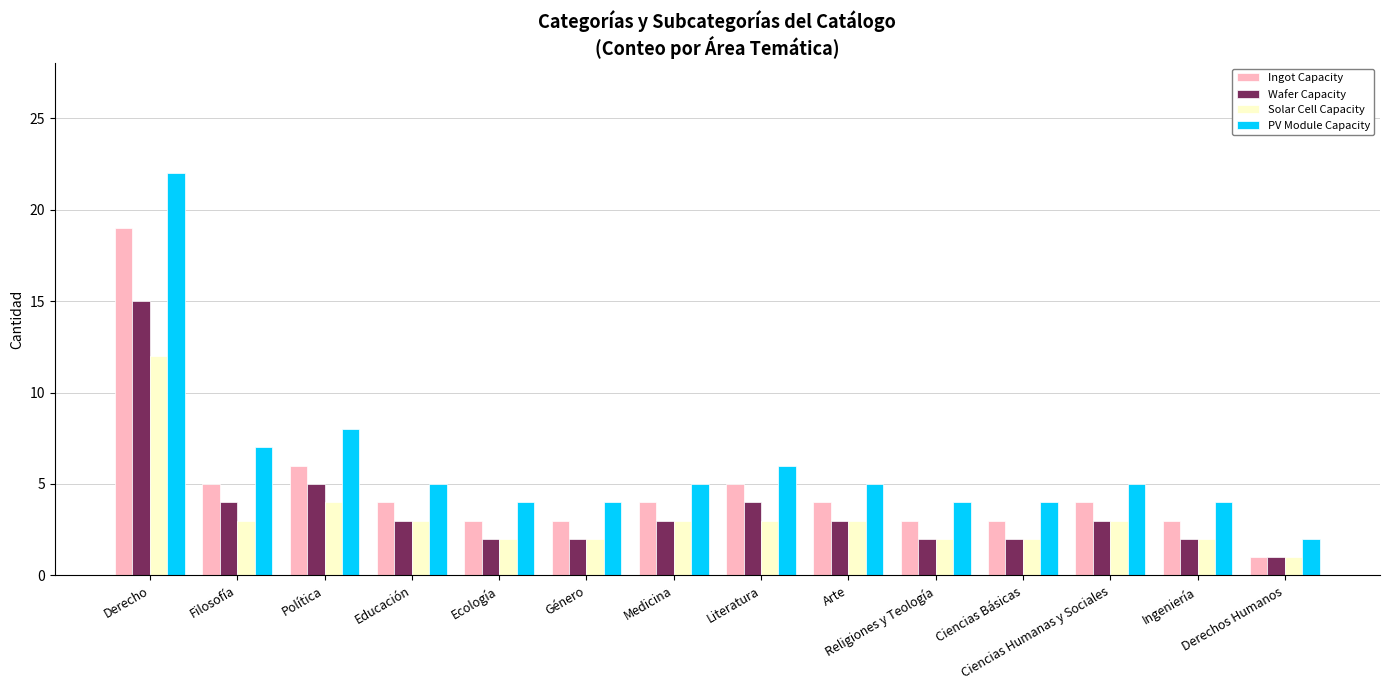

Is it true that Ingot Capacity equals 10 at Política?

False